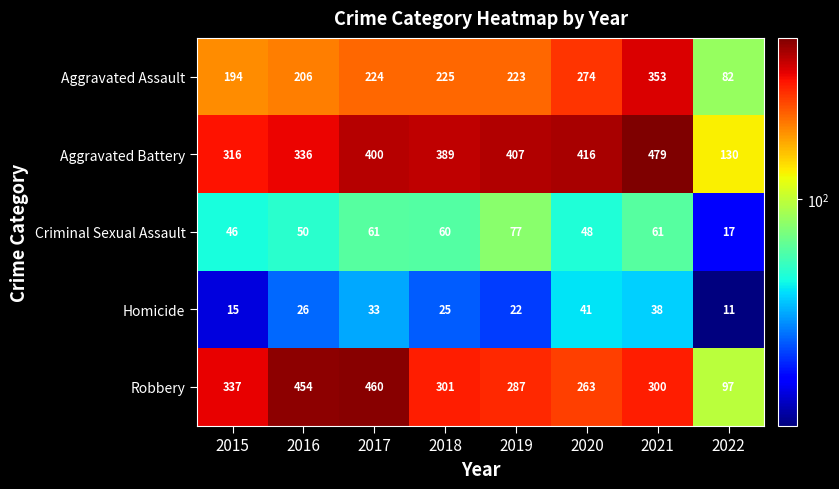

What is the difference between the maximum and minimum values in the Criminal Sexual Assault series?

60